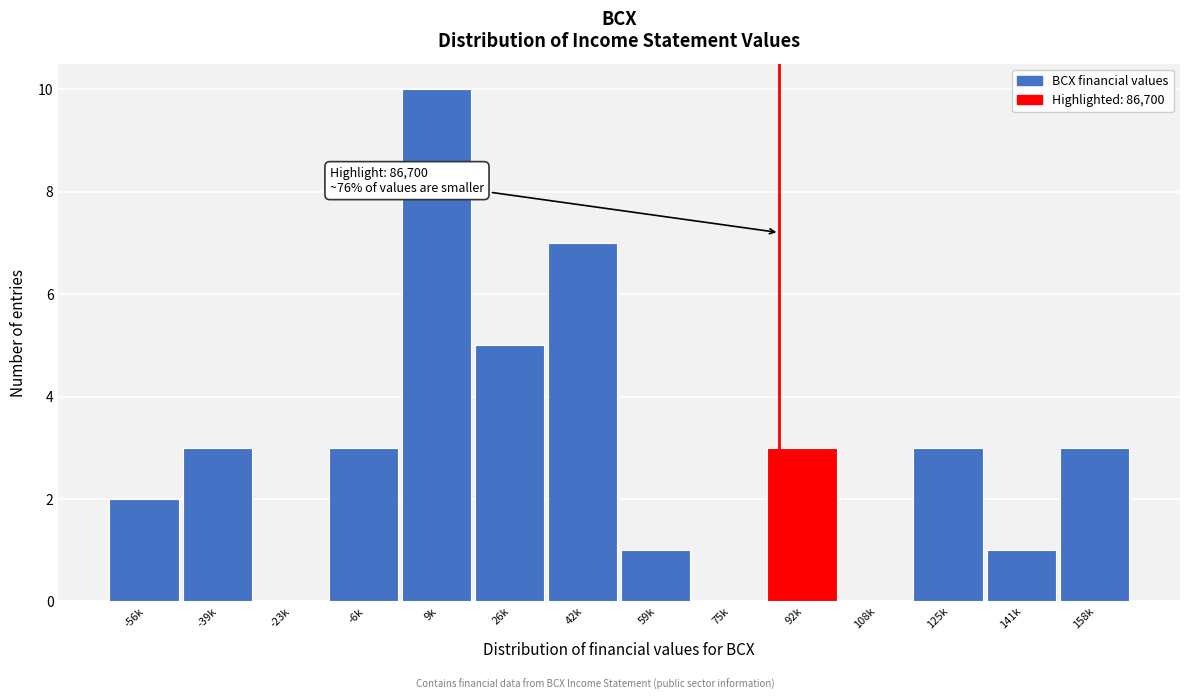

Reading left to right, transcribe all the data shown in this chart.

-56k=2	-39k=3	-23k=0	-6k=3	9k=10	26k=5	42k=7	59k=1	75k=0	92k=3	108k=0	125k=3	141k=1	158k=3